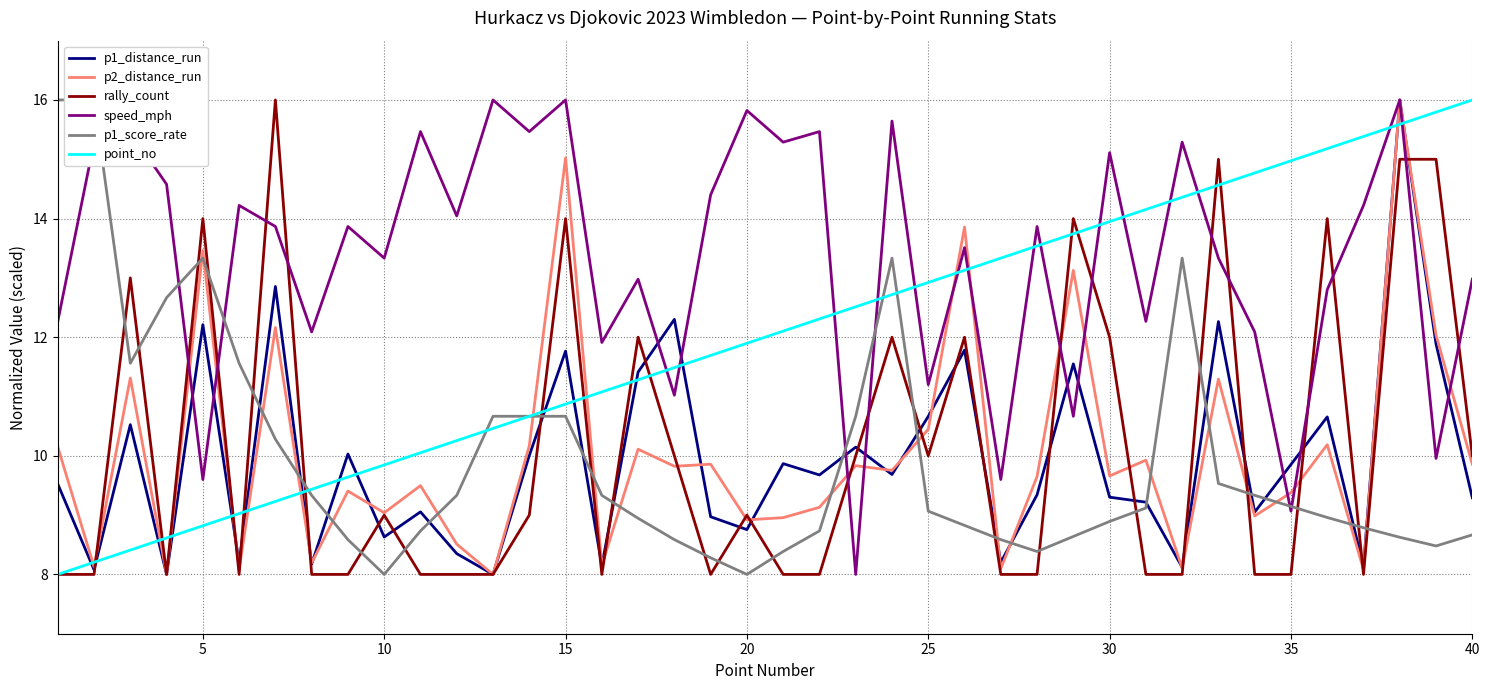

The value of rally_count at 15 is 7.1. True or false?

False